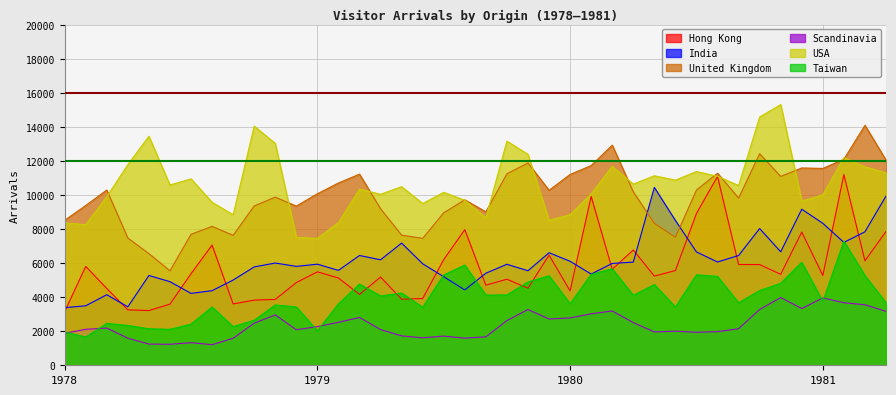

What is the maximum value for USA?

15306